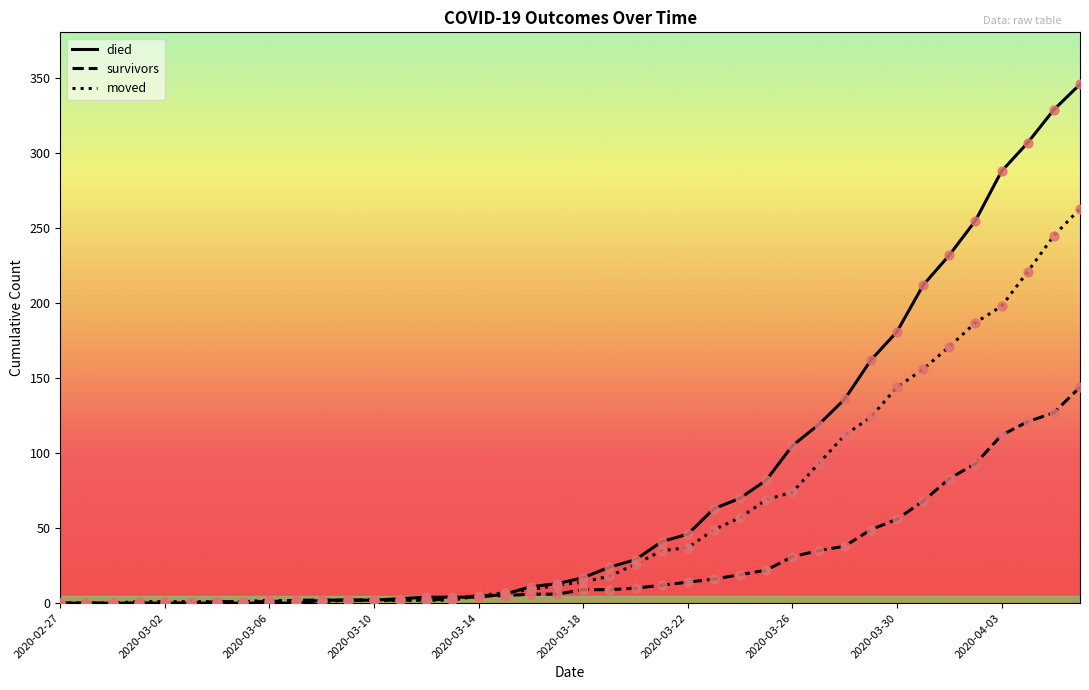

Which series has the largest total across all categories?

died